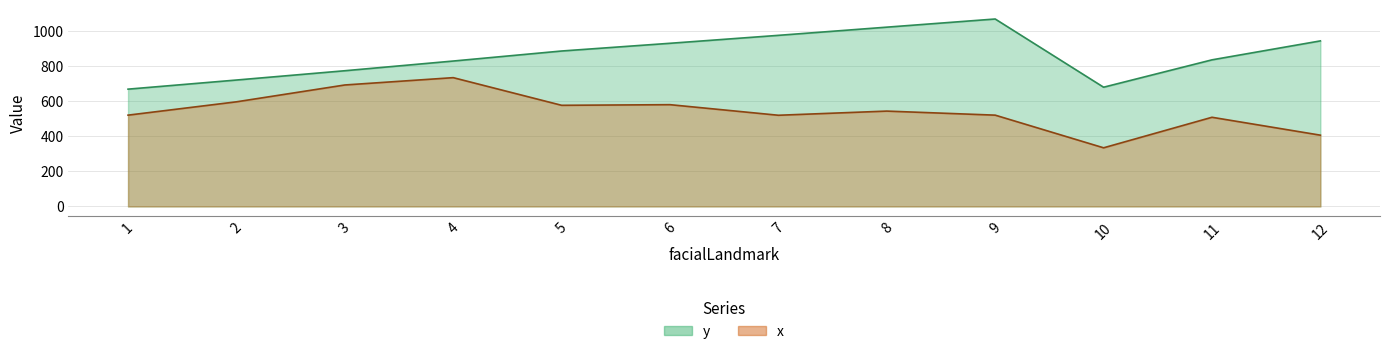

What is the minimum value shown in the chart?

334.4